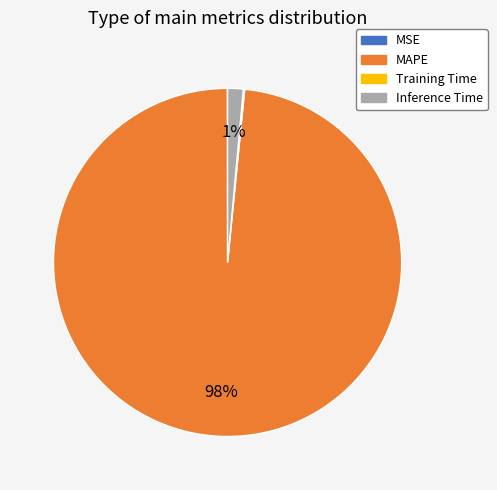

To the nearest percent, what is the combined percentage of Inference Time and MAPE?

100%